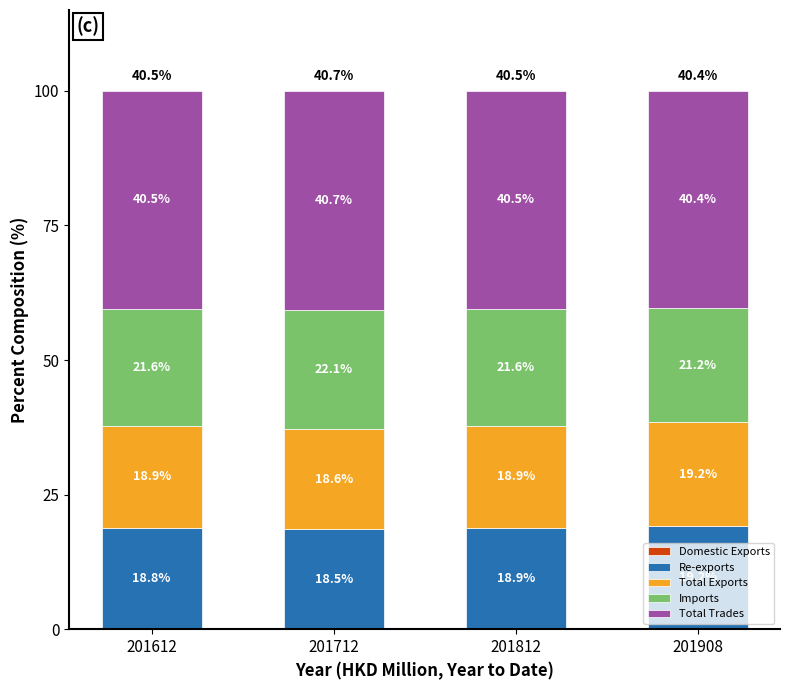

What is the total value across all series at 201812?

100.0